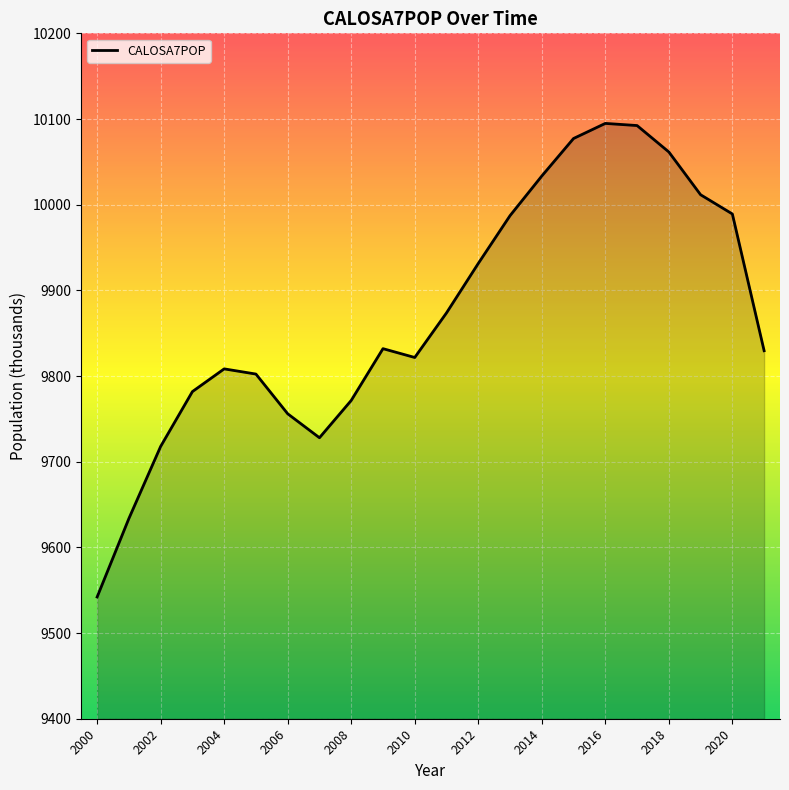

What is the difference between the maximum and minimum values?

552.8